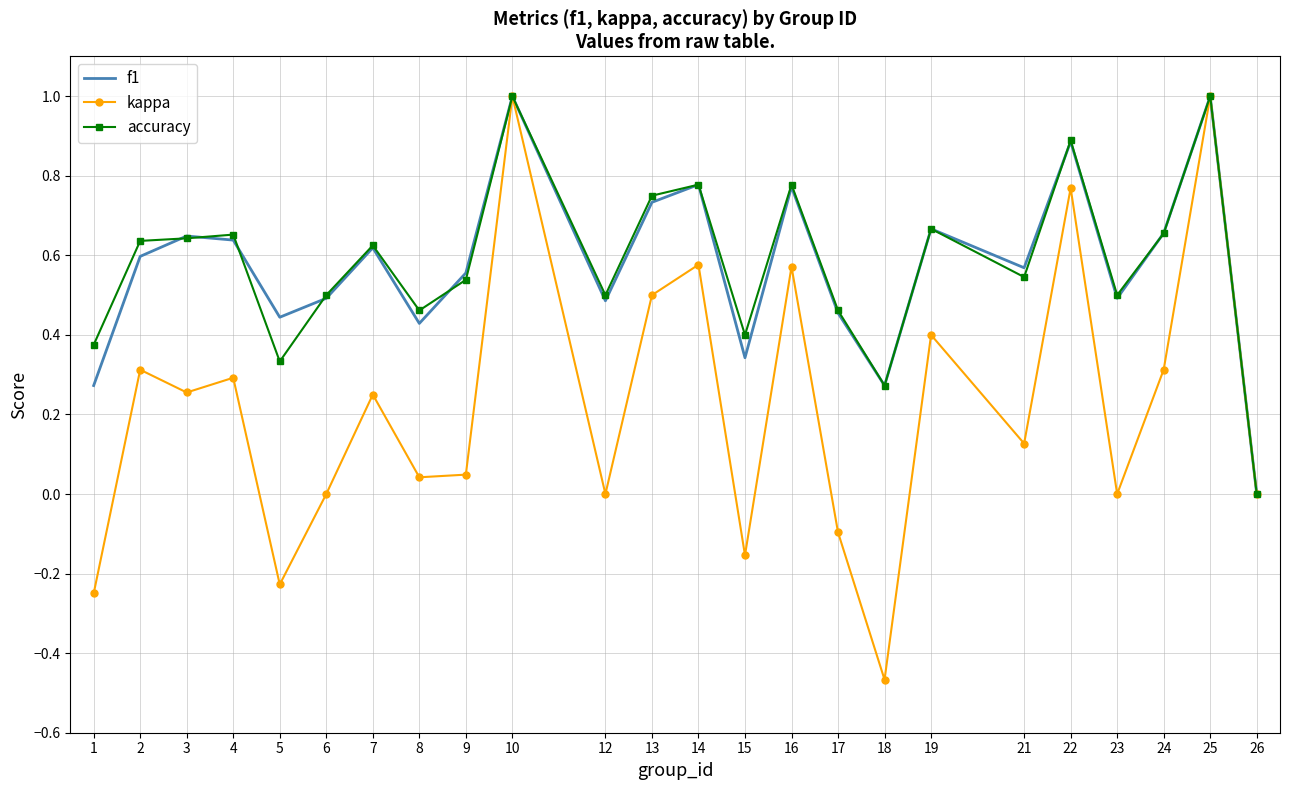

Is the value of f1 at 25 greater than the value of kappa at 24?

Yes